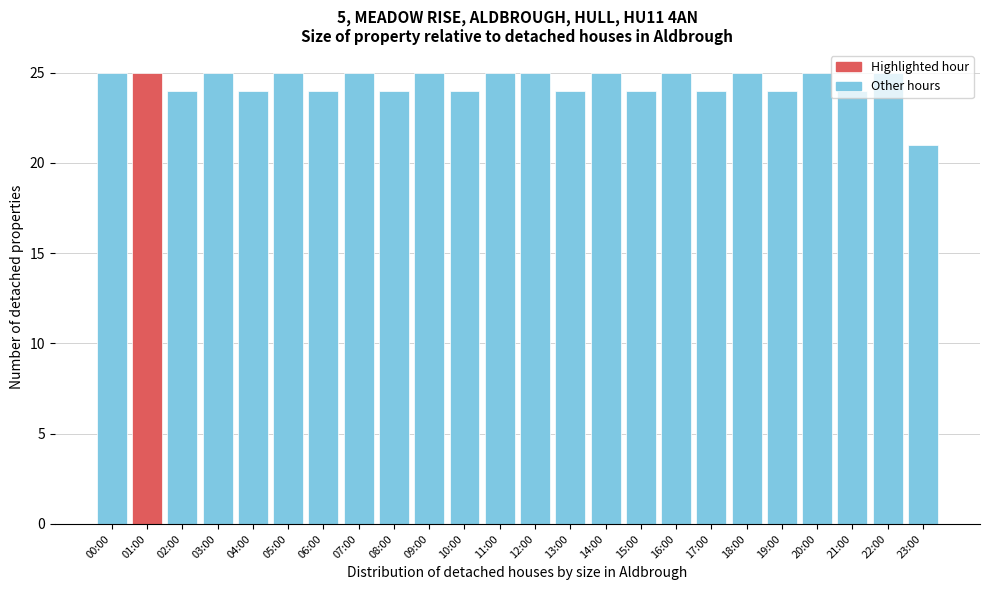

The chart shows a value of 25 at 20:00. True or false?

True